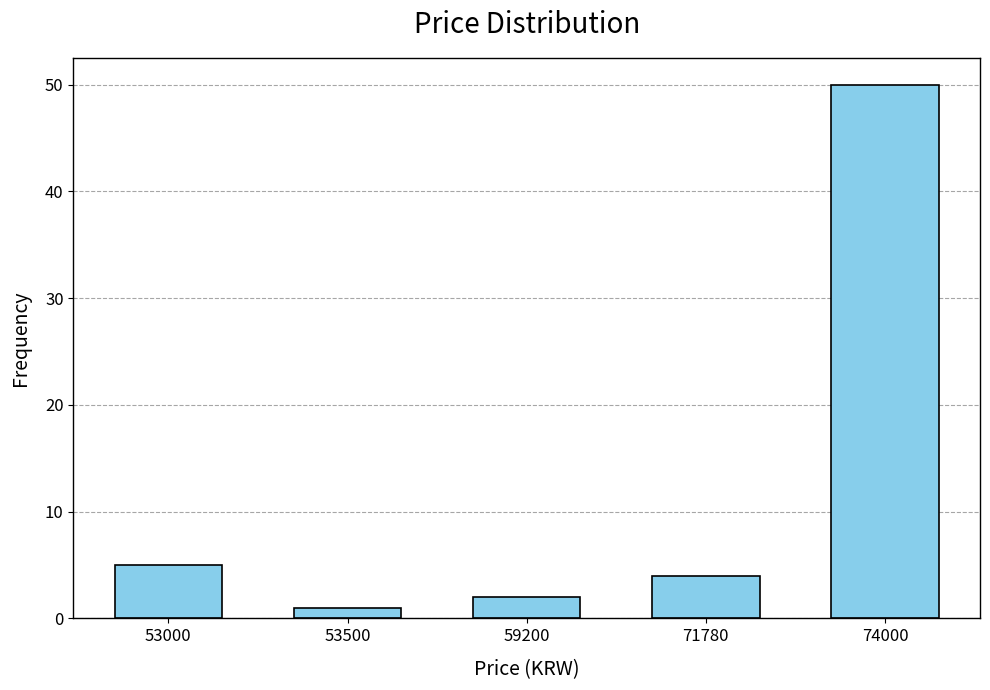

Reading left to right, extract all data points from this chart.

53000=5	53500=1	59200=2	71780=4	74000=50